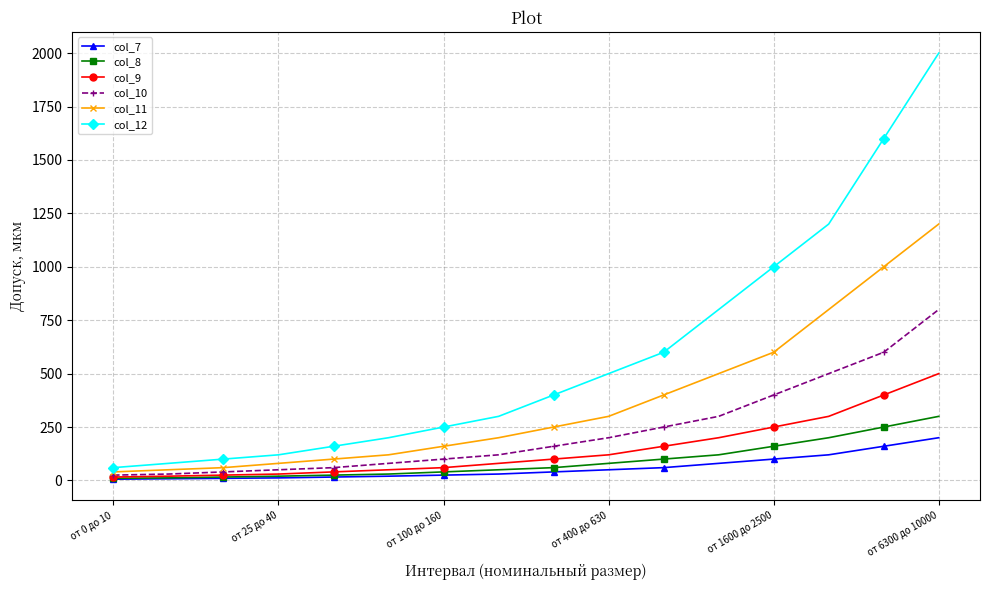

True or false: col_12 and col_7 intersect in this chart.

False